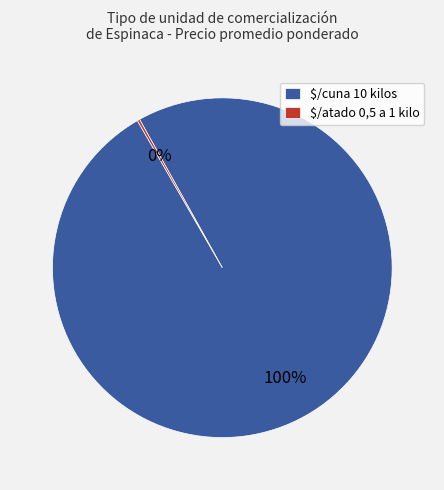

Is it true that $/cuna 10 kilos is 94% of the pie?

False